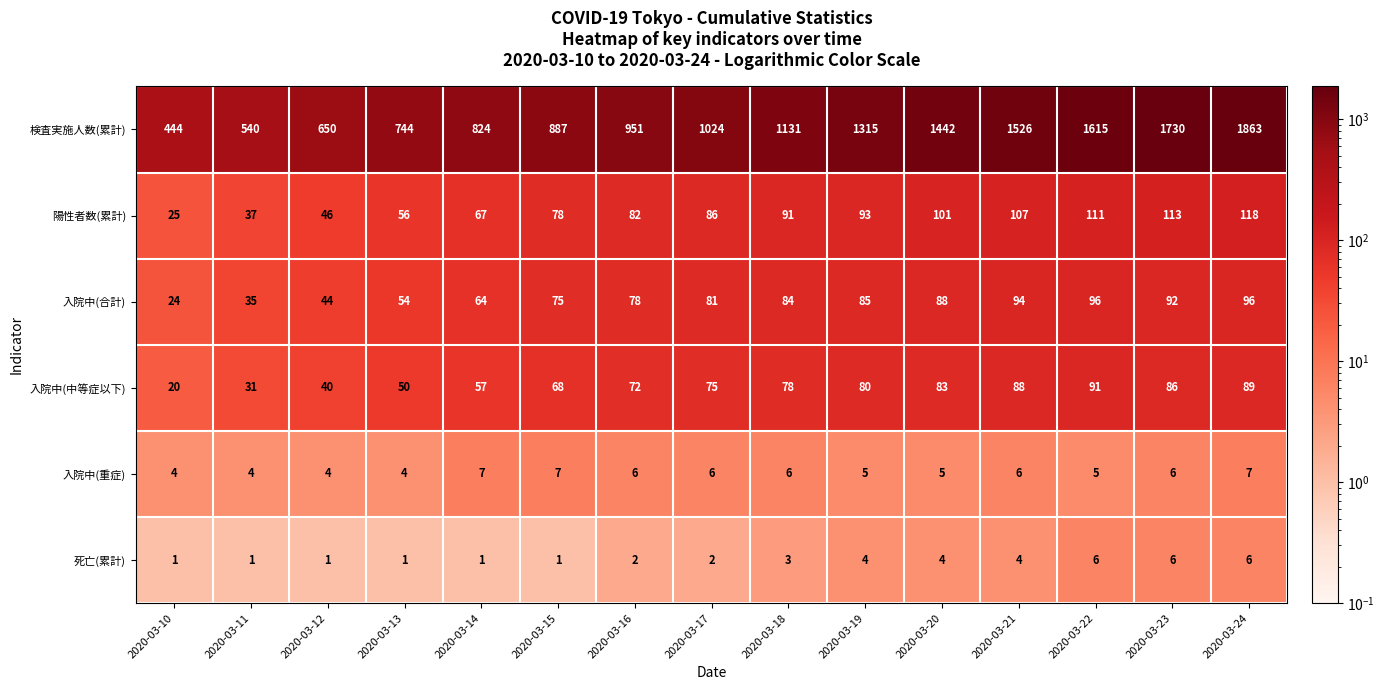

Which series has the widest spread of values?

検査実施人数(累計)